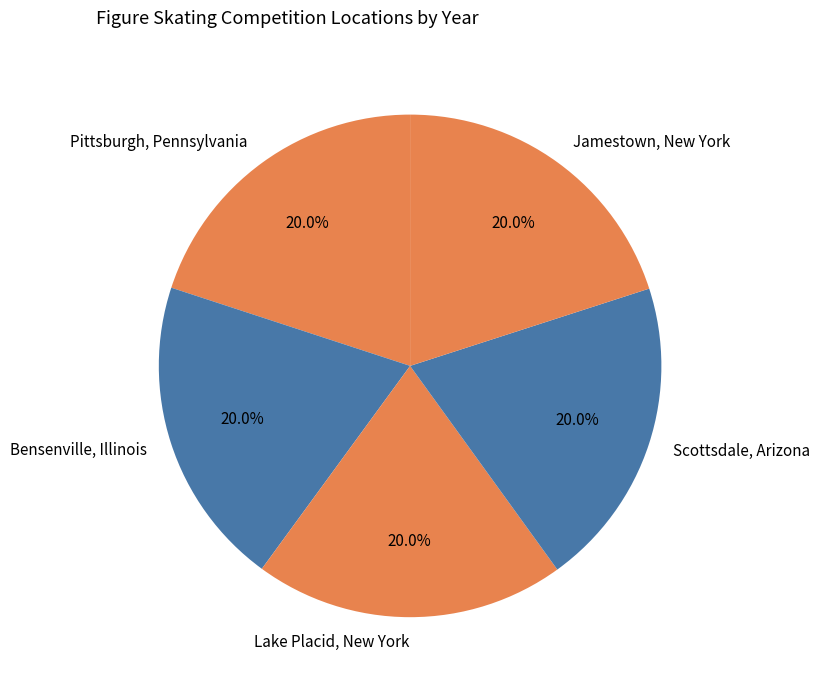

What is the ratio of the value at Lake Placid, New York to the value at Bensenville, Illinois?

1.0